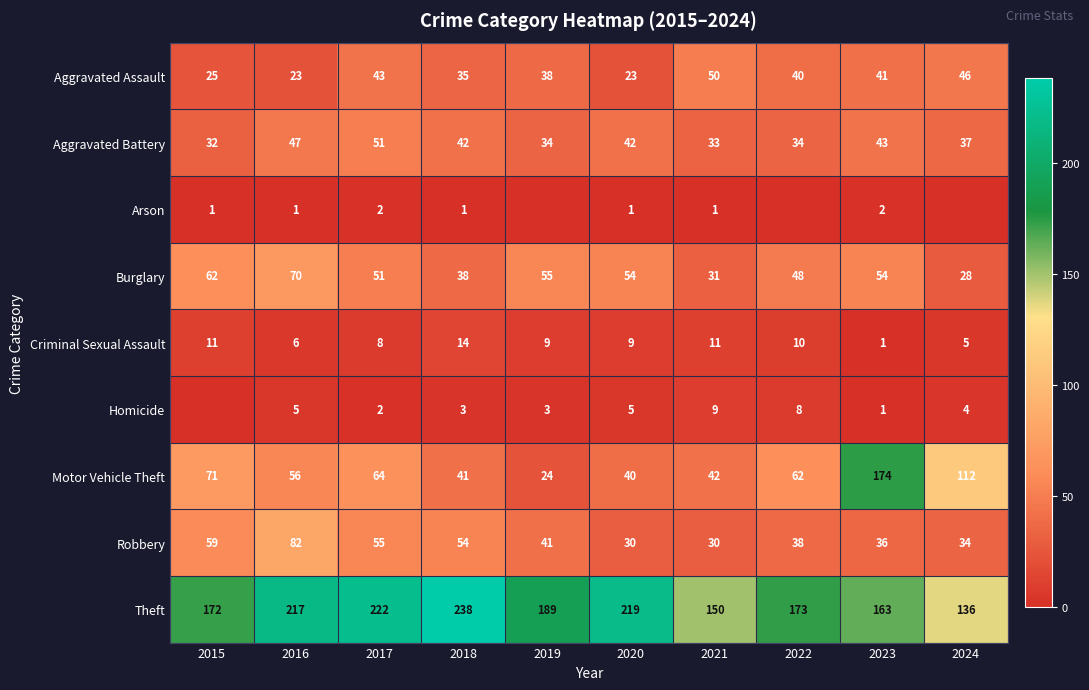

What is the sum of all Criminal Sexual Assault values?

84